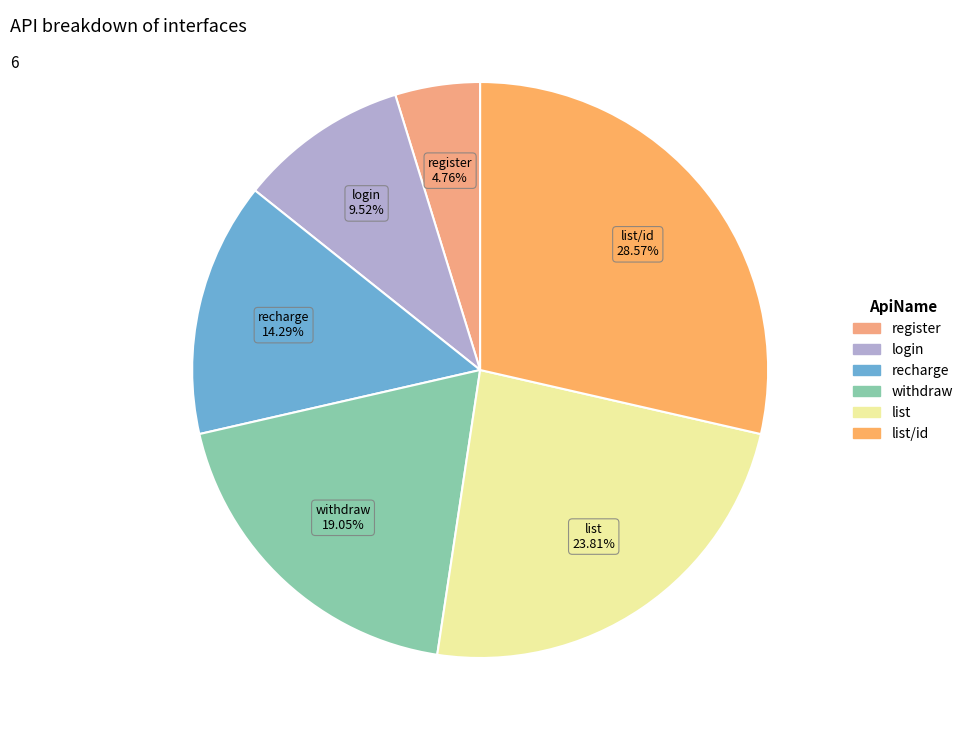

What percentage is the list/id slice, to the nearest percent?

29%